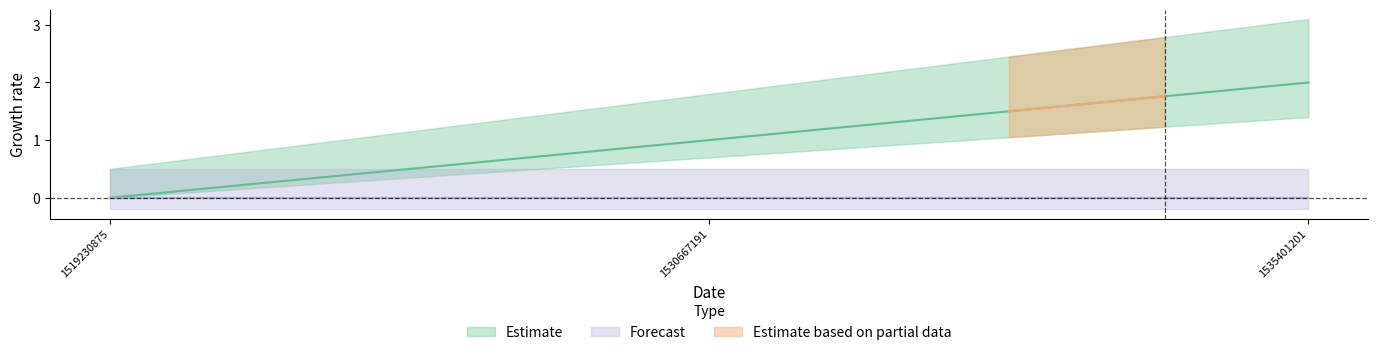

Where is the data nearest to the value 1?

1530667191